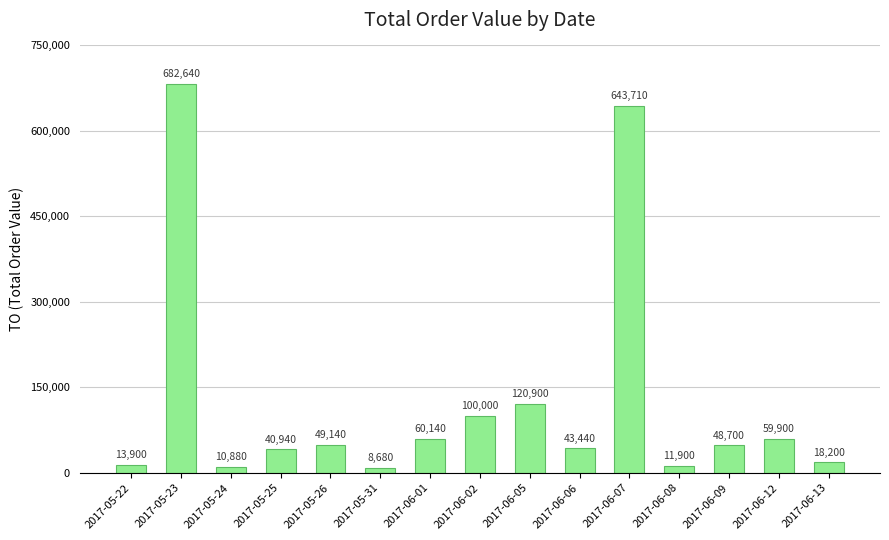

Reading left to right, list all the values displayed in this chart.

2017-05-22=13900	2017-05-23=682640	2017-05-24=10880	2017-05-25=40940	2017-05-26=49140	2017-05-31=8680	2017-06-01=60140	2017-06-02=100000	2017-06-05=120900	2017-06-06=43440	2017-06-07=643710	2017-06-08=11900	2017-06-09=48700	2017-06-12=59900	2017-06-13=18200